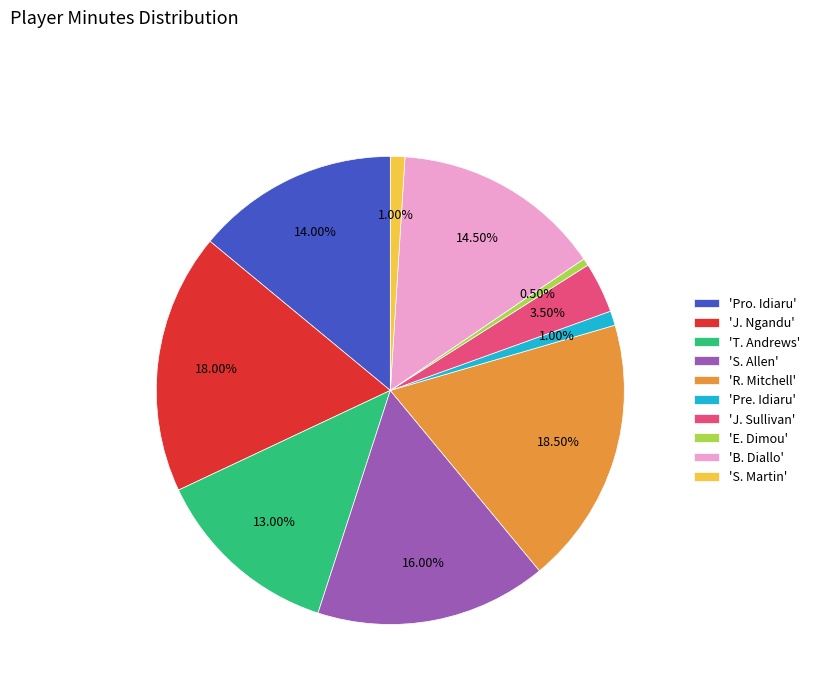

Does 'B. Diallo' represent more than half of the total?

No